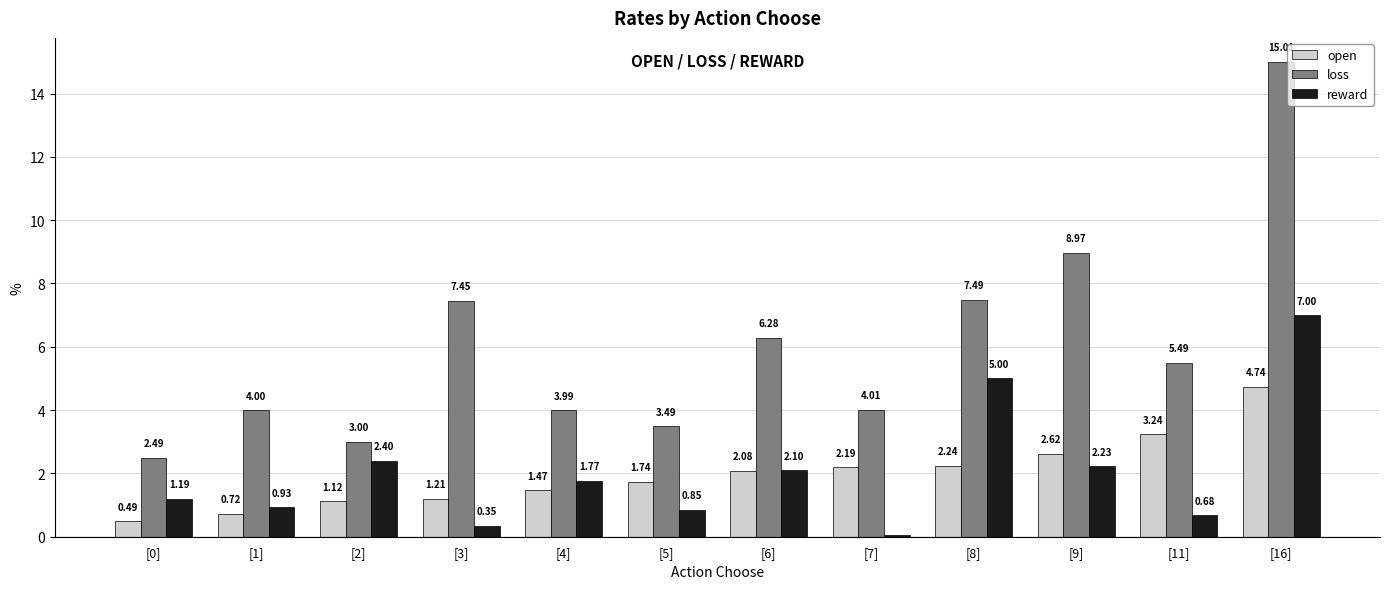

Which series has the largest range (max minus min)?

loss